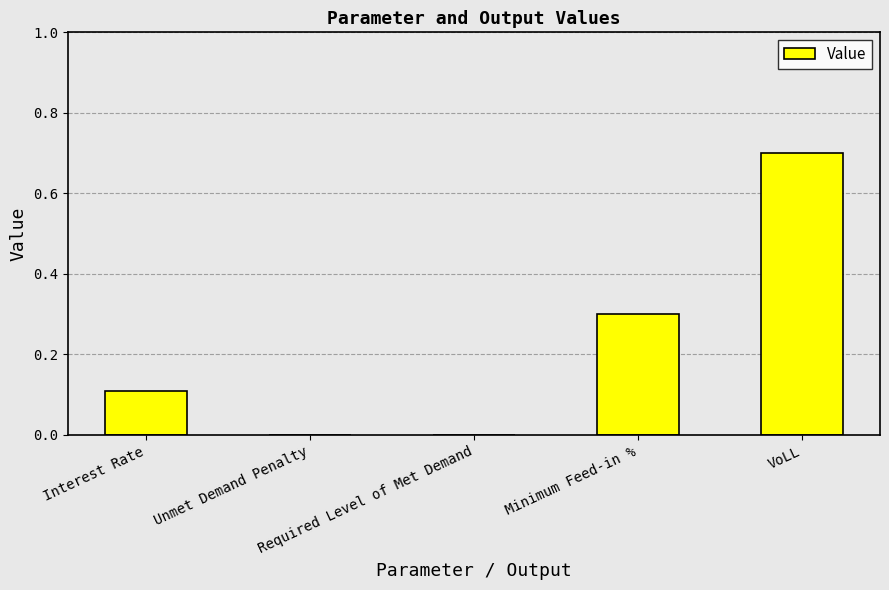

What is the sum of all values?

1.1